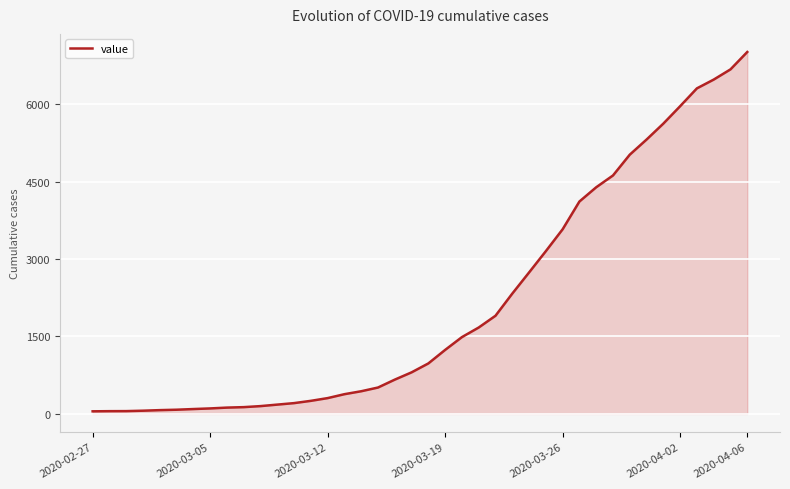

How many lines are shown in the chart?

1